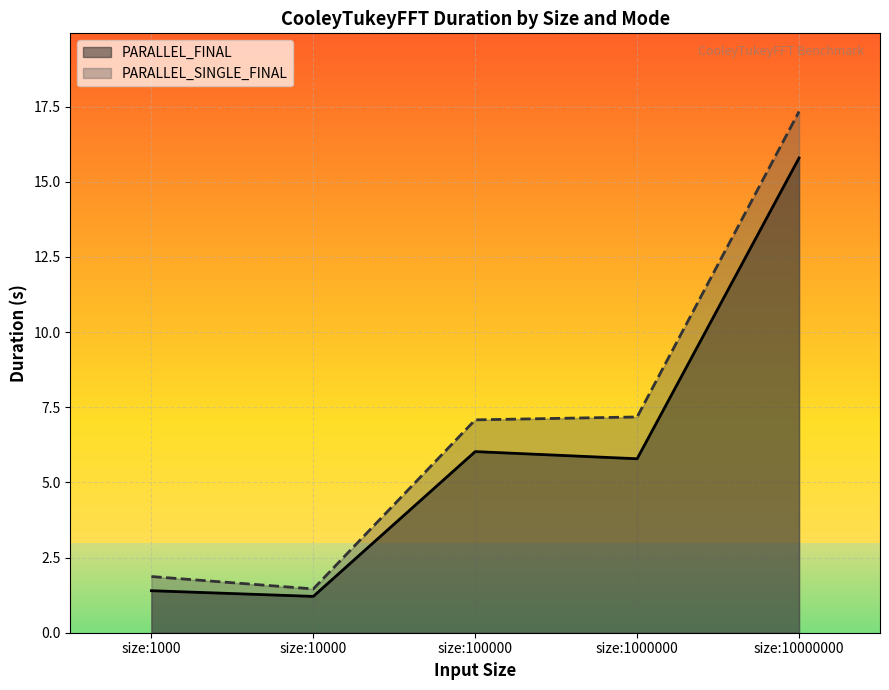

Which series has the largest total across all categories?

PARALLEL_SINGLE_FINAL